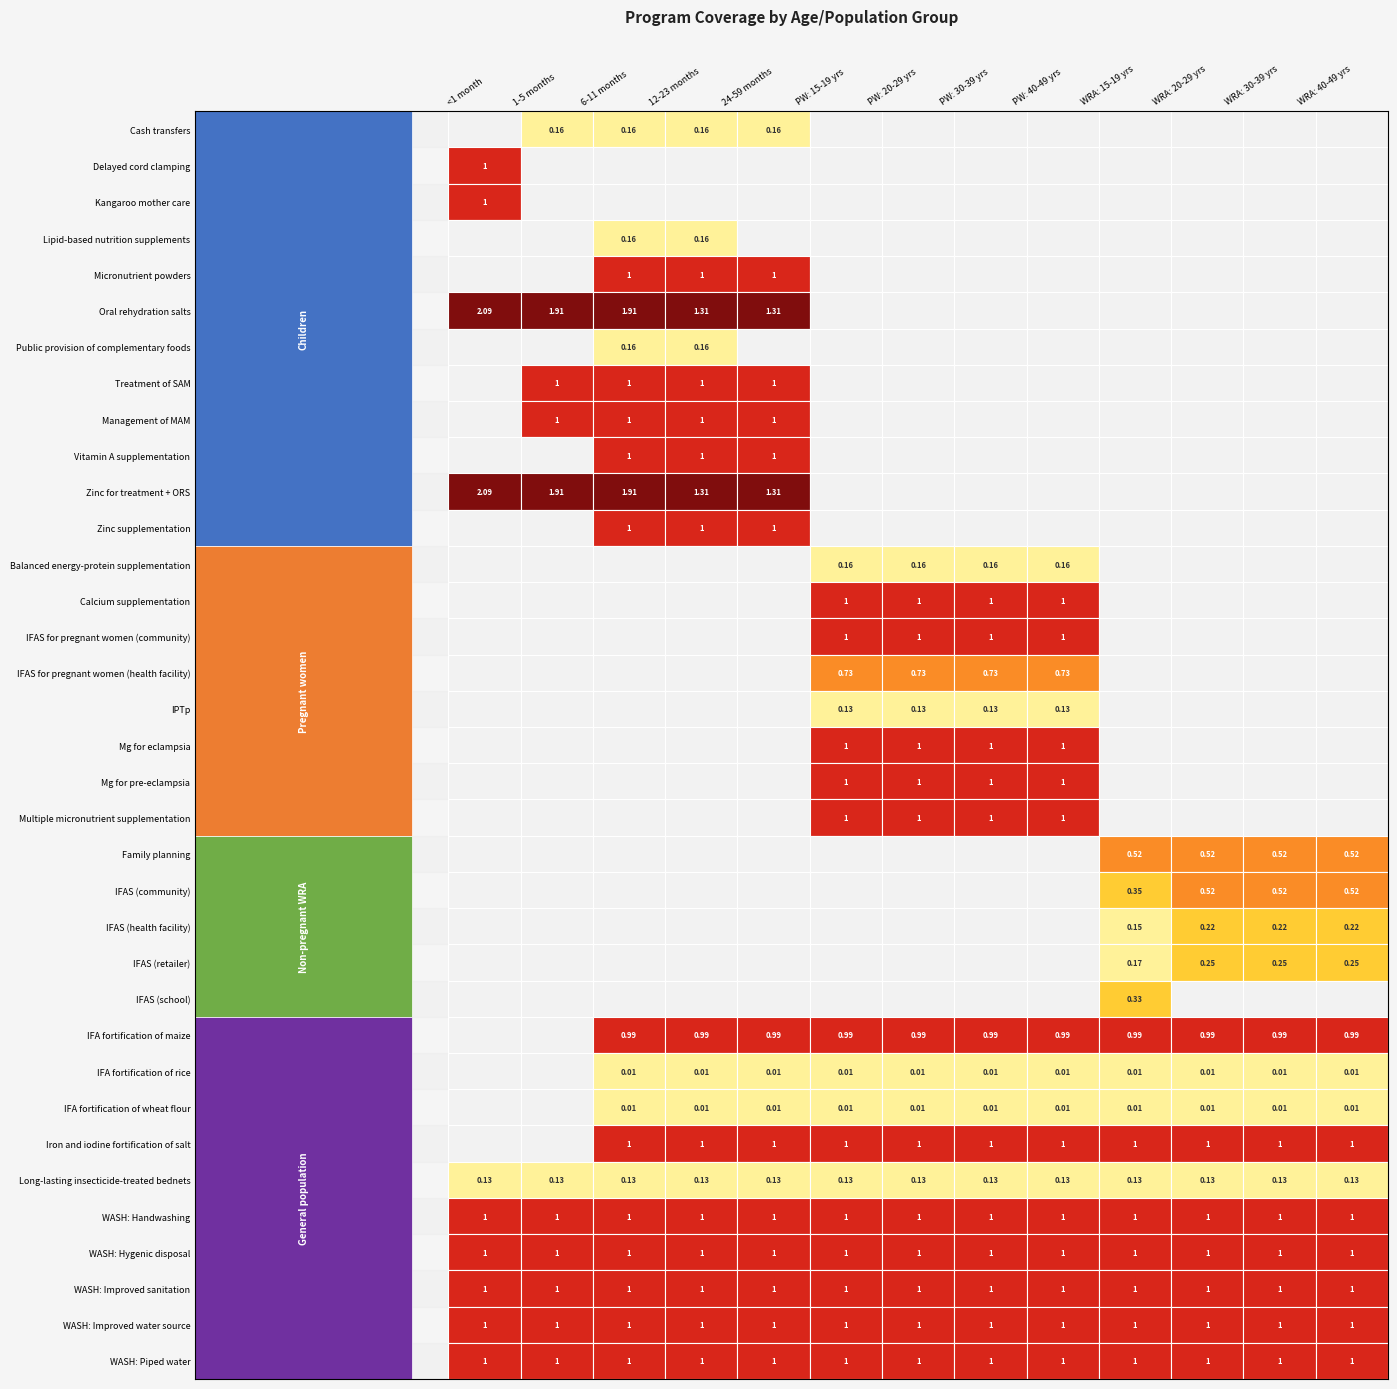

How many positive values does the Balanced energy-protein supplementation series have?

4